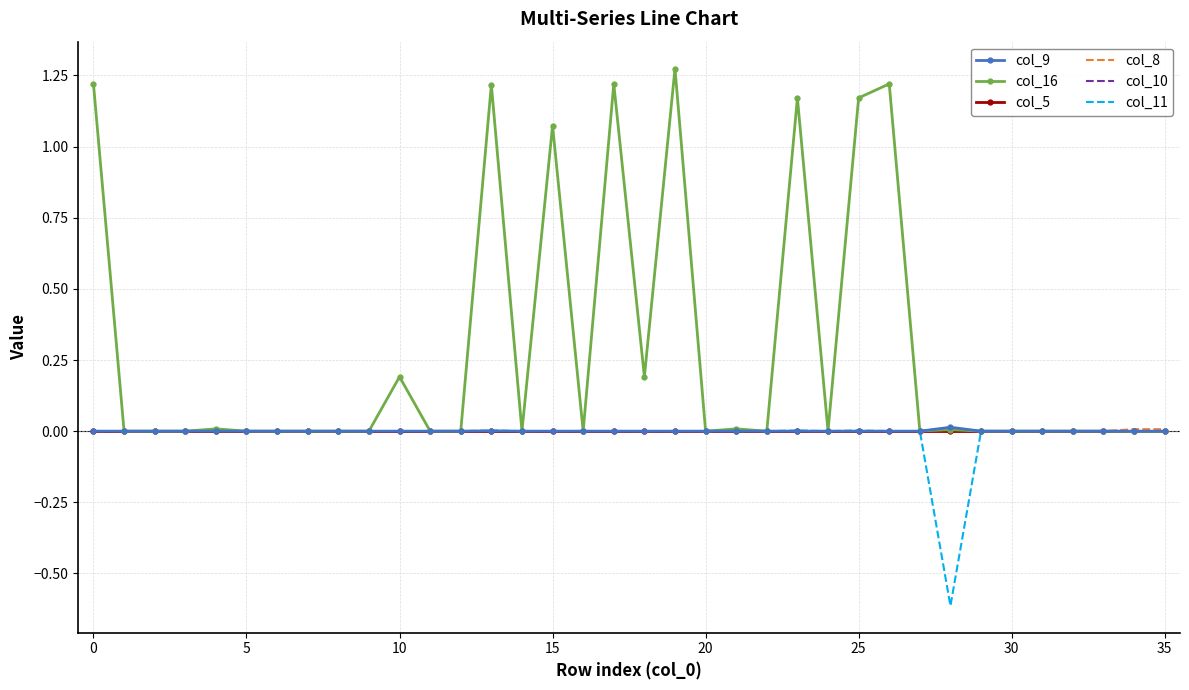

Which series has the largest total across all categories?

col_16